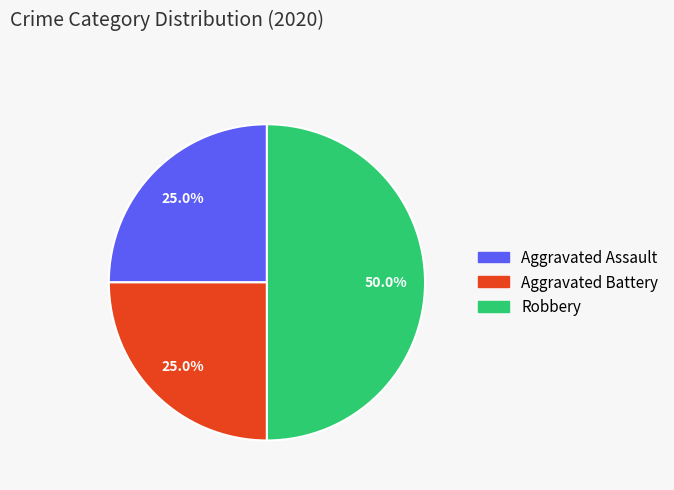

Does Aggravated Battery represent more than half of the total?

No